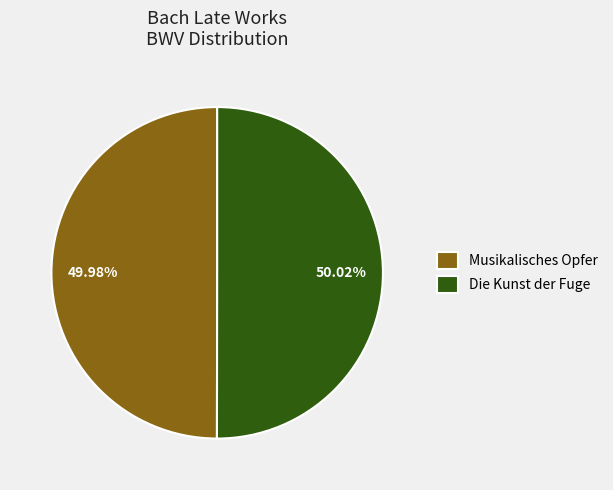

Approximately how many times larger is the value at Musikalisches Opfer compared to Die Kunst der Fuge?

1.0